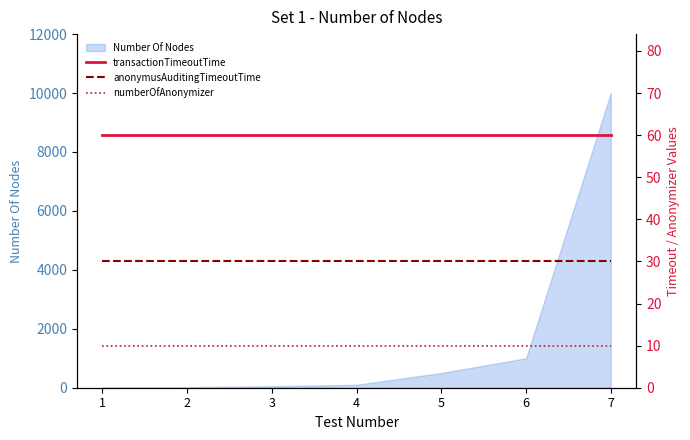

What is the difference between the highest and lowest values at 3?

50